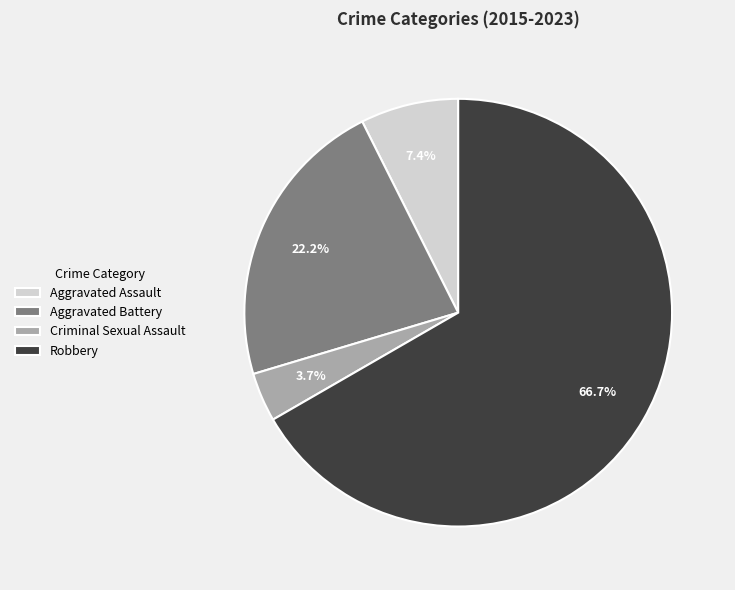

Combined, what portion of the pie is Robbery and Aggravated Battery?

88.9%